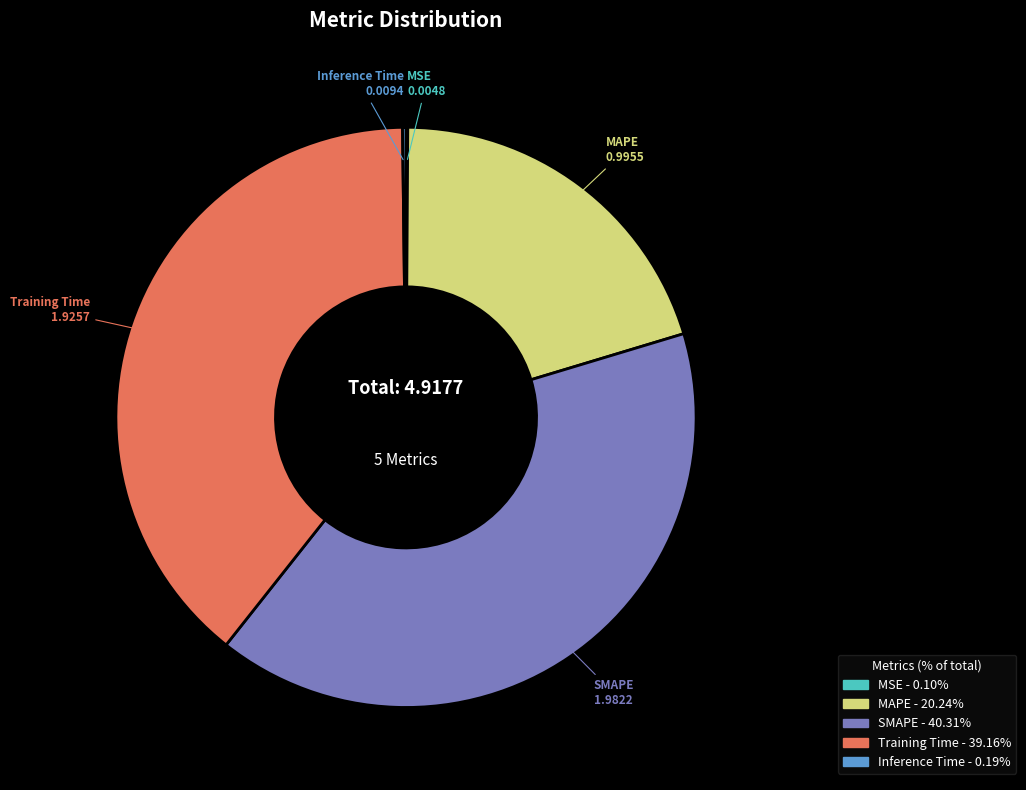

Is there any slice that represents more than half of the pie?

No